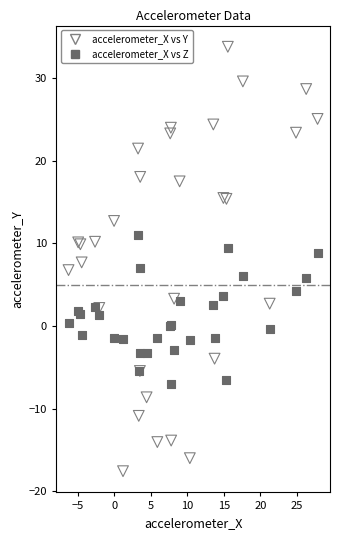

Which series contains the highest Y value?

accelerometer_X vs Y